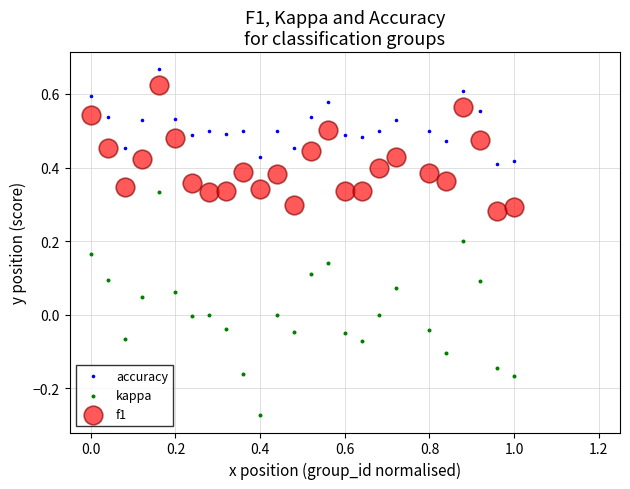

What is the X range (max minus min) for the scatter plot?

1.0